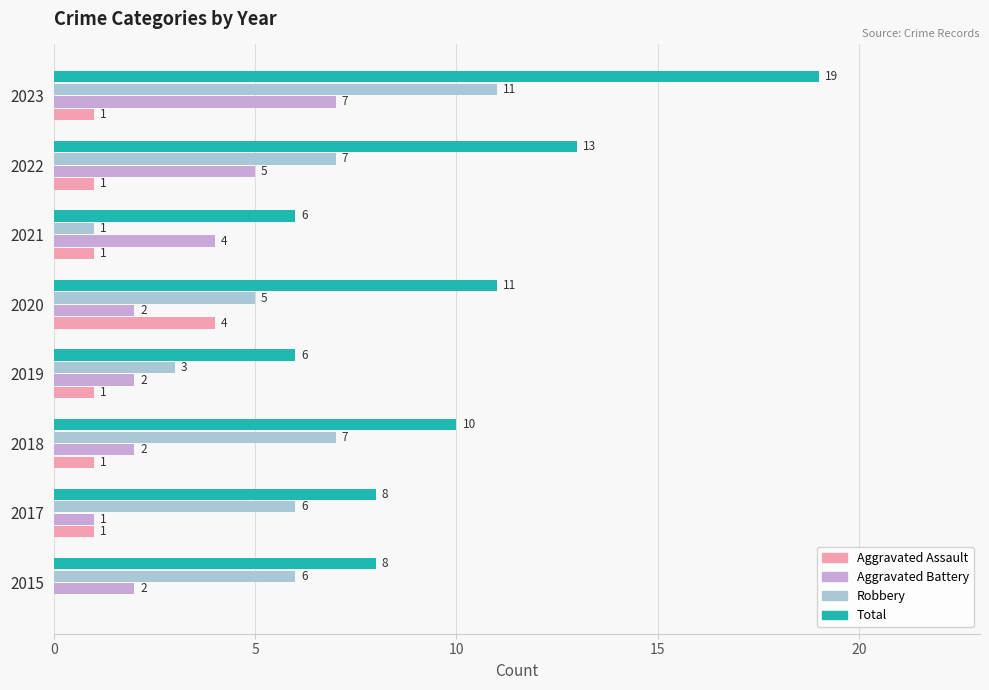

Which category has the highest value across all series?

2023